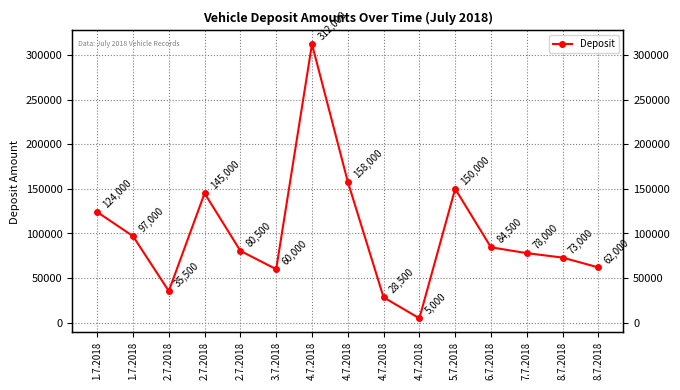

What is the difference between the maximum and second lowest values?

283500